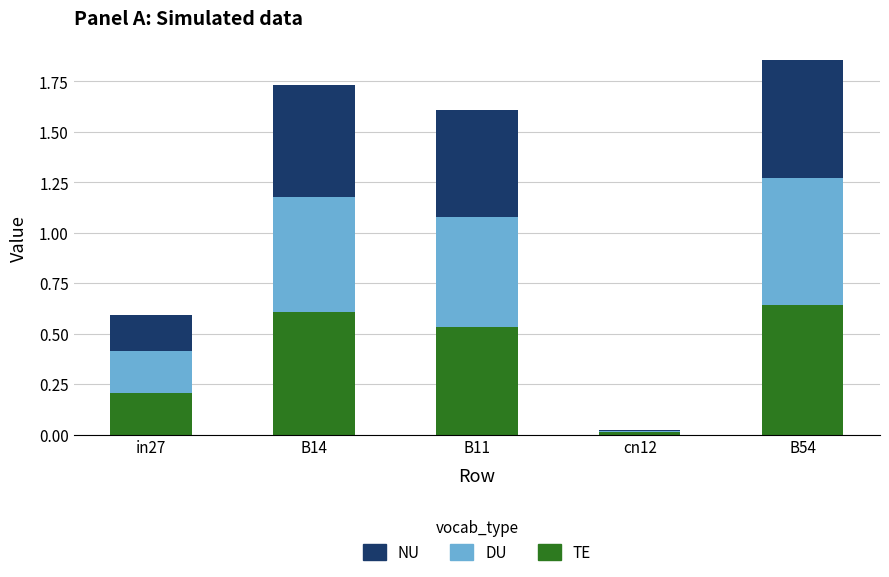

What is the sum of all TE values?

2.0